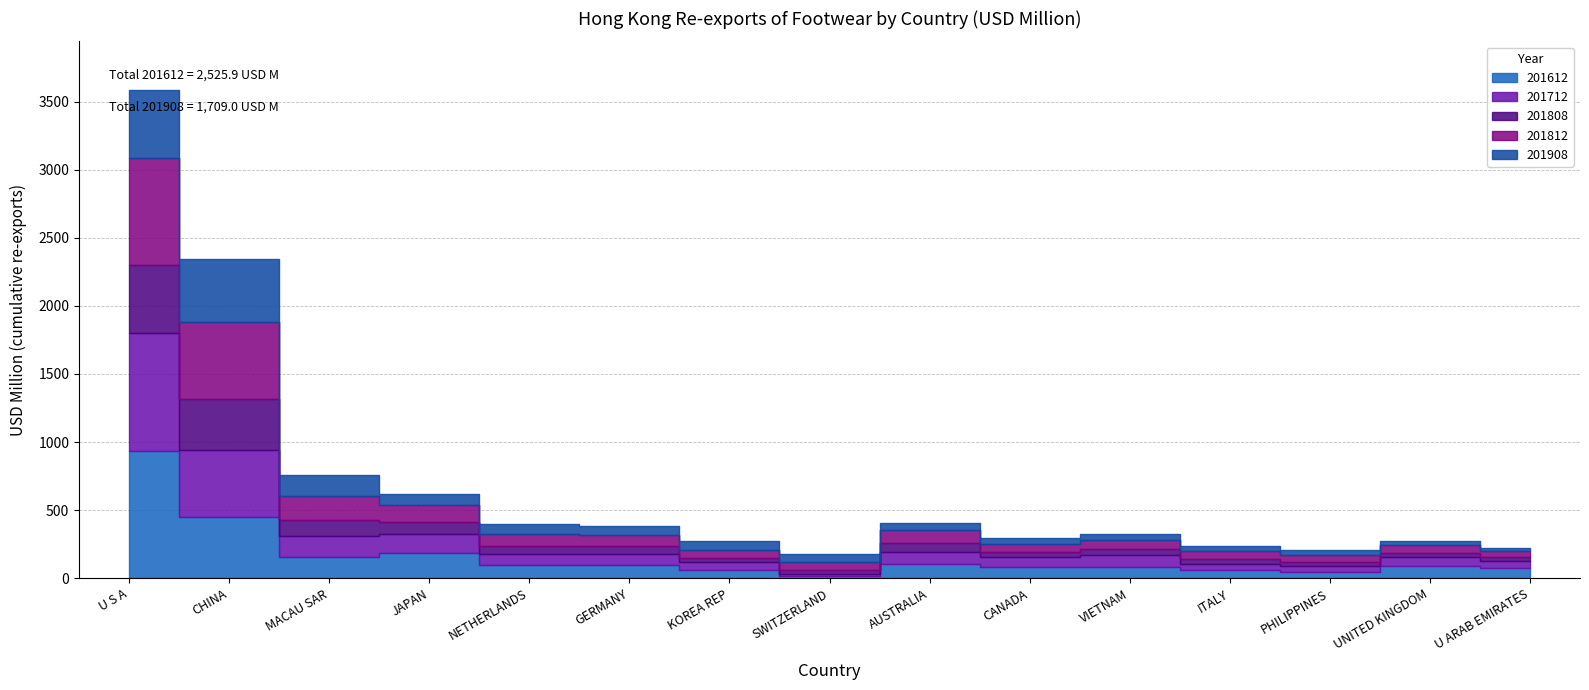

Is it true that 201812 equals 45.0 at JAPAN?

False